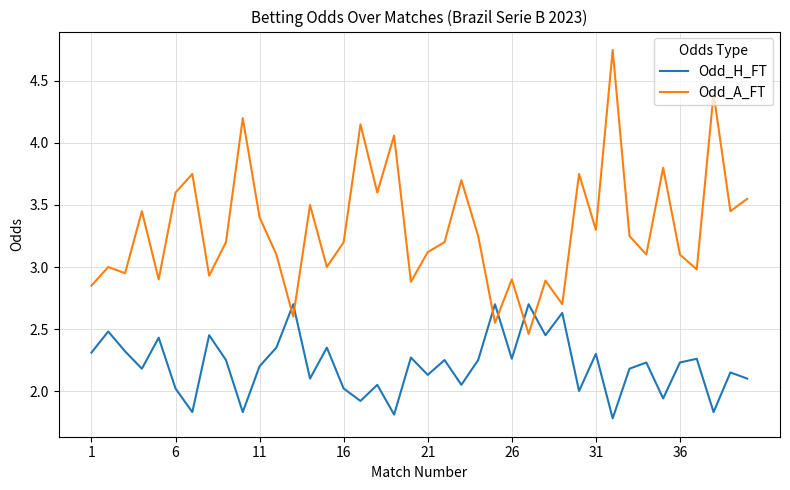

How many times do Odd_H_FT and Odd_A_FT cross each other?

6